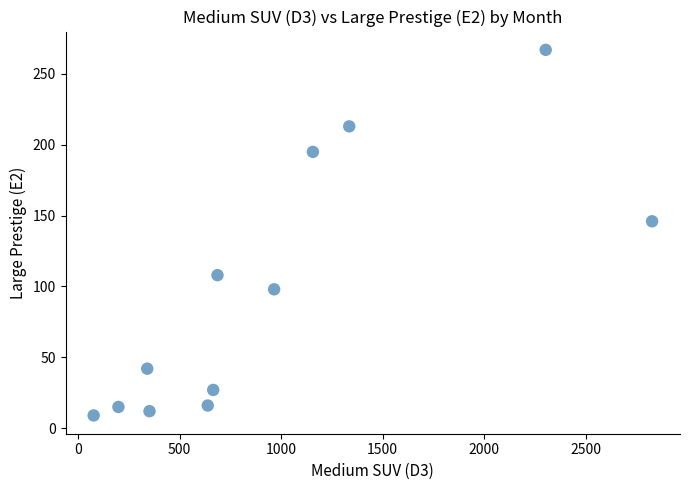

What Y value in the scatter plot is closest to 138?

146